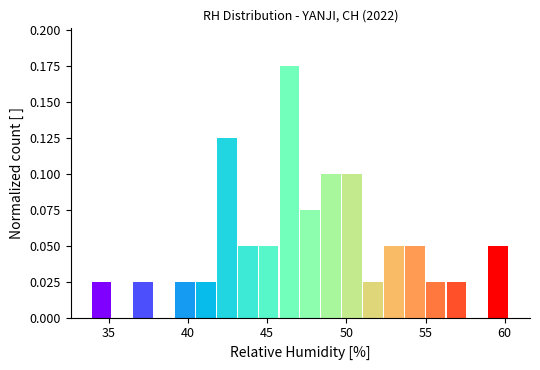

Around what value on the x-axis is the tallest bar? Give the approximate position of its centre, as read against the axis.

46.5